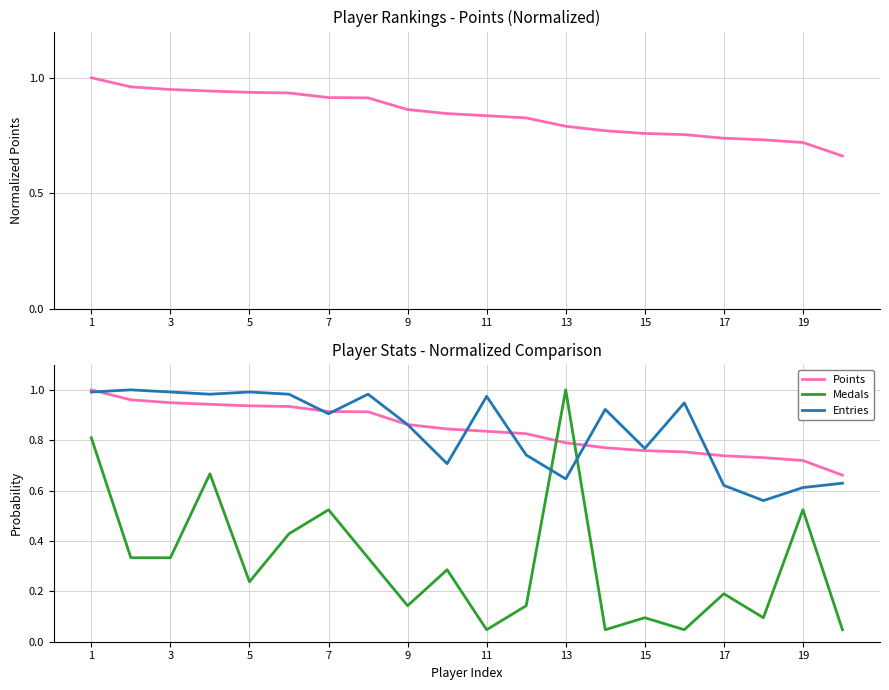

Which series ends up on top after the final intersection of Medals and Entries?

Entries